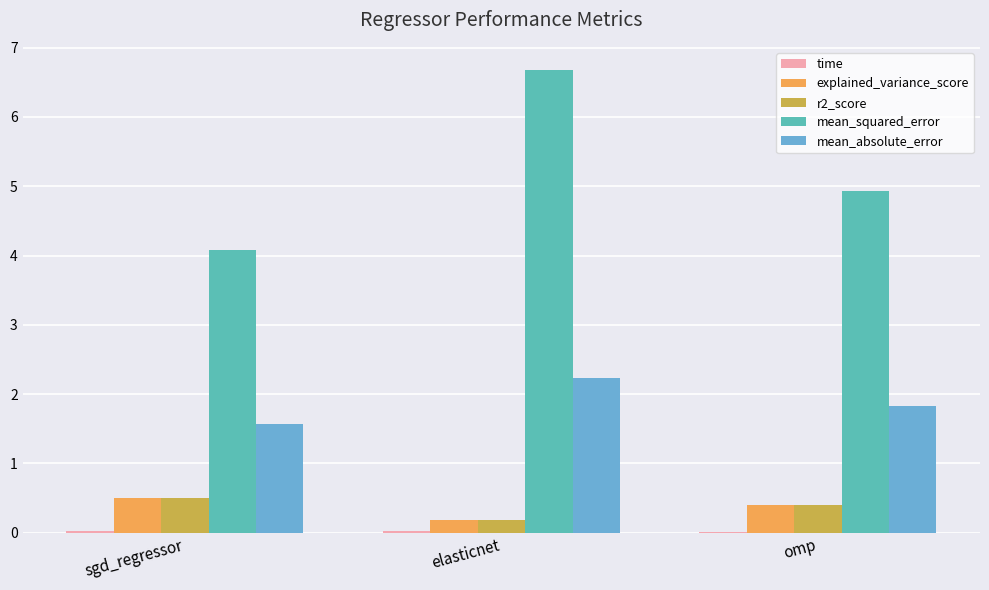

Read the mean_squared_error value at elasticnet.

6.7